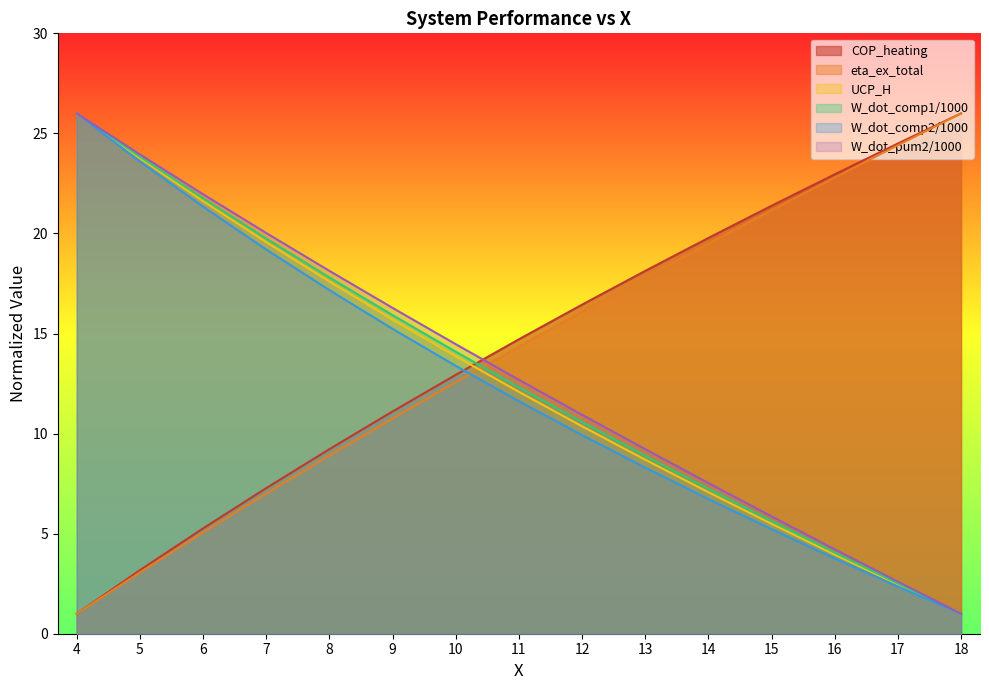

True or false: W_dot_comp2/1000 has more than 1 interior local peaks.

False